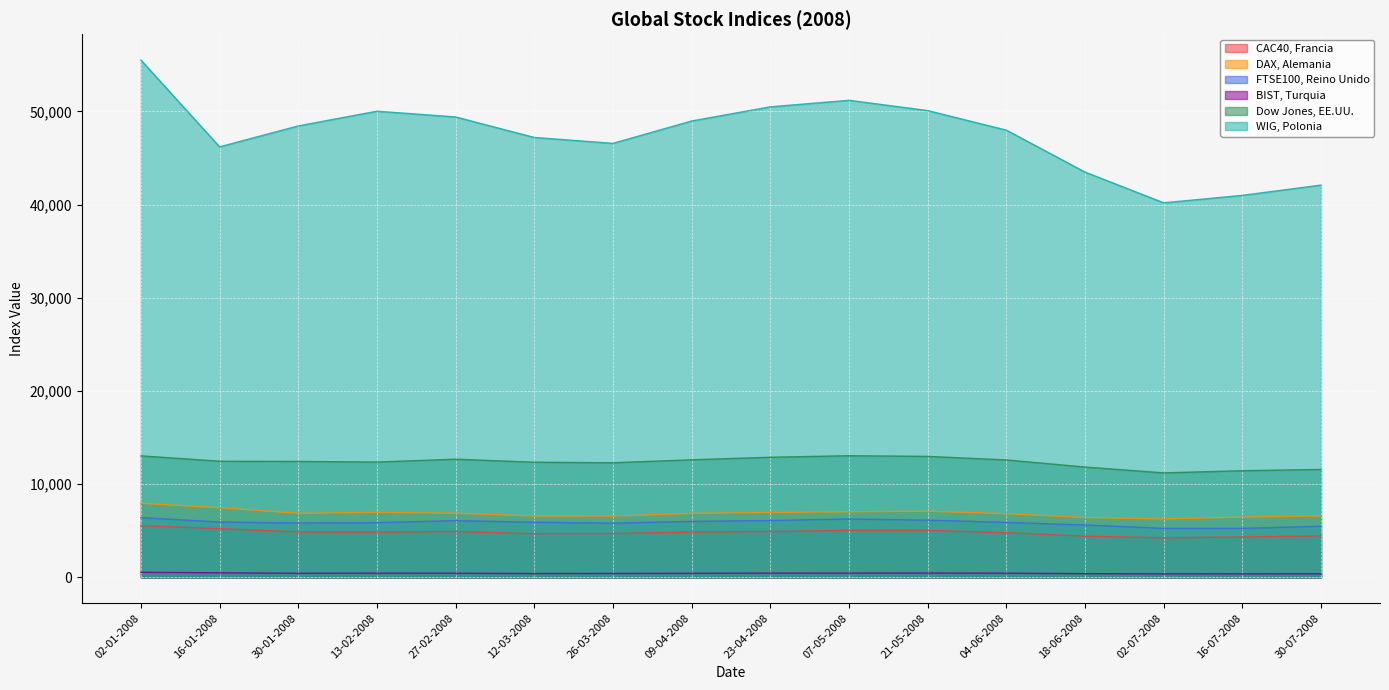

True or false: Dow Jones, EE.UU. and FTSE100, Reino Unido intersect in this chart.

False